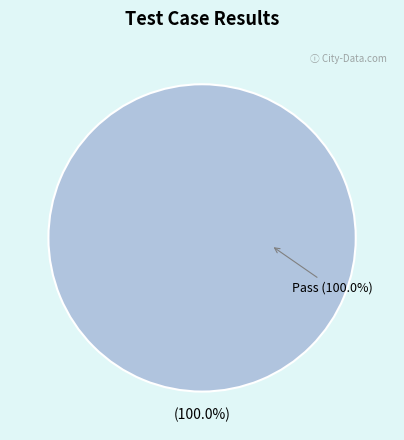

What percentage is NOT represented by Suspended?

100.0%